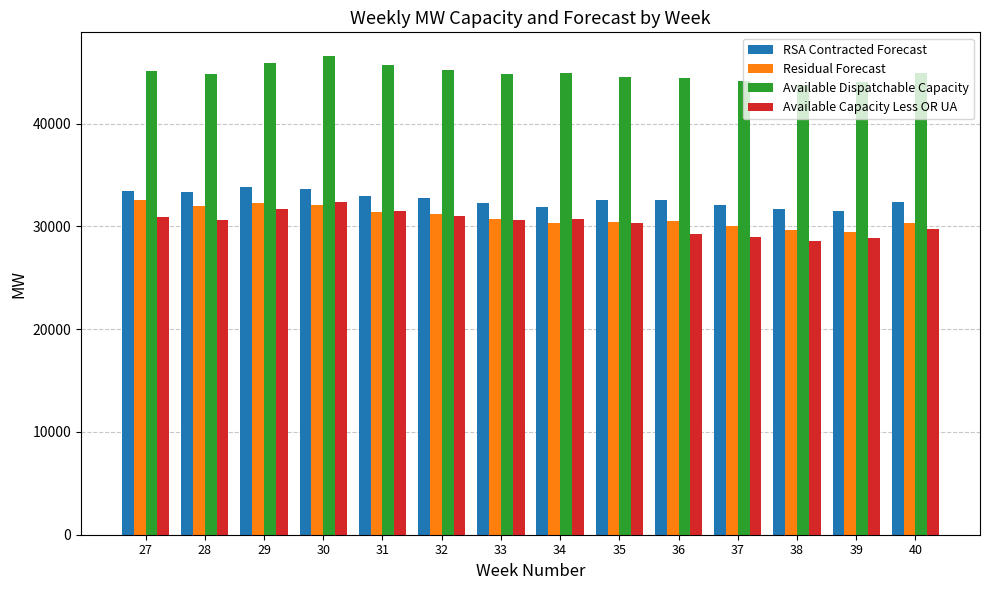

What is the highest value of the RSA Contracted Forecast series?

33839